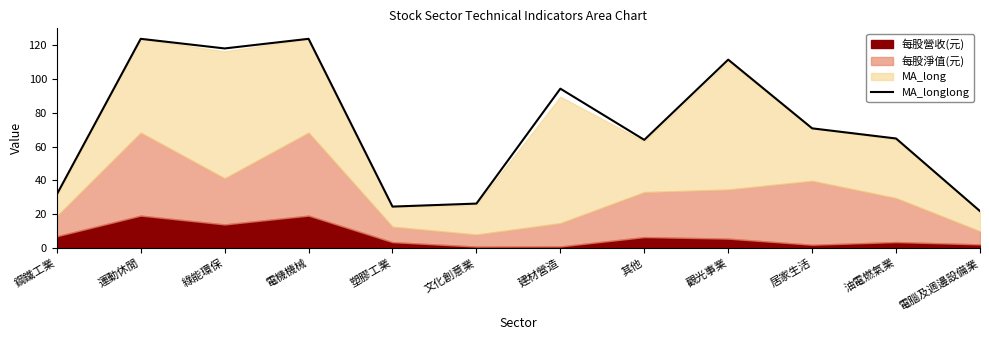

What is the change in value from 電機機械 to 其他?

-59.8